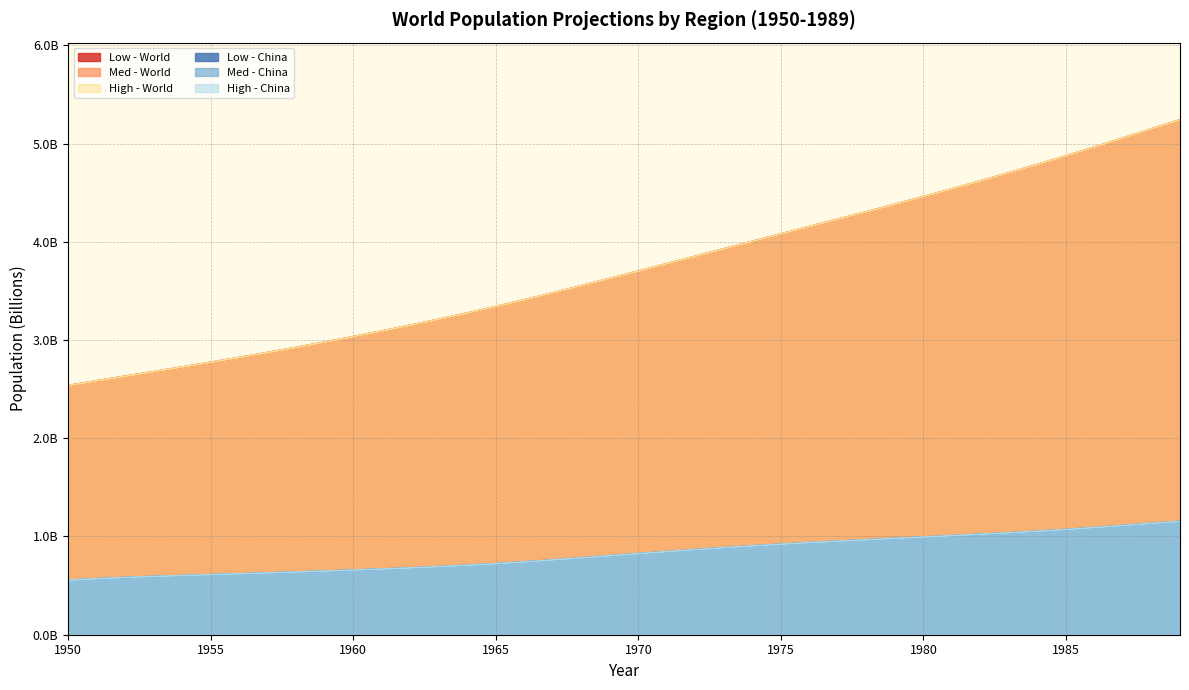

At which label does Low - World first exceed 3?

1960